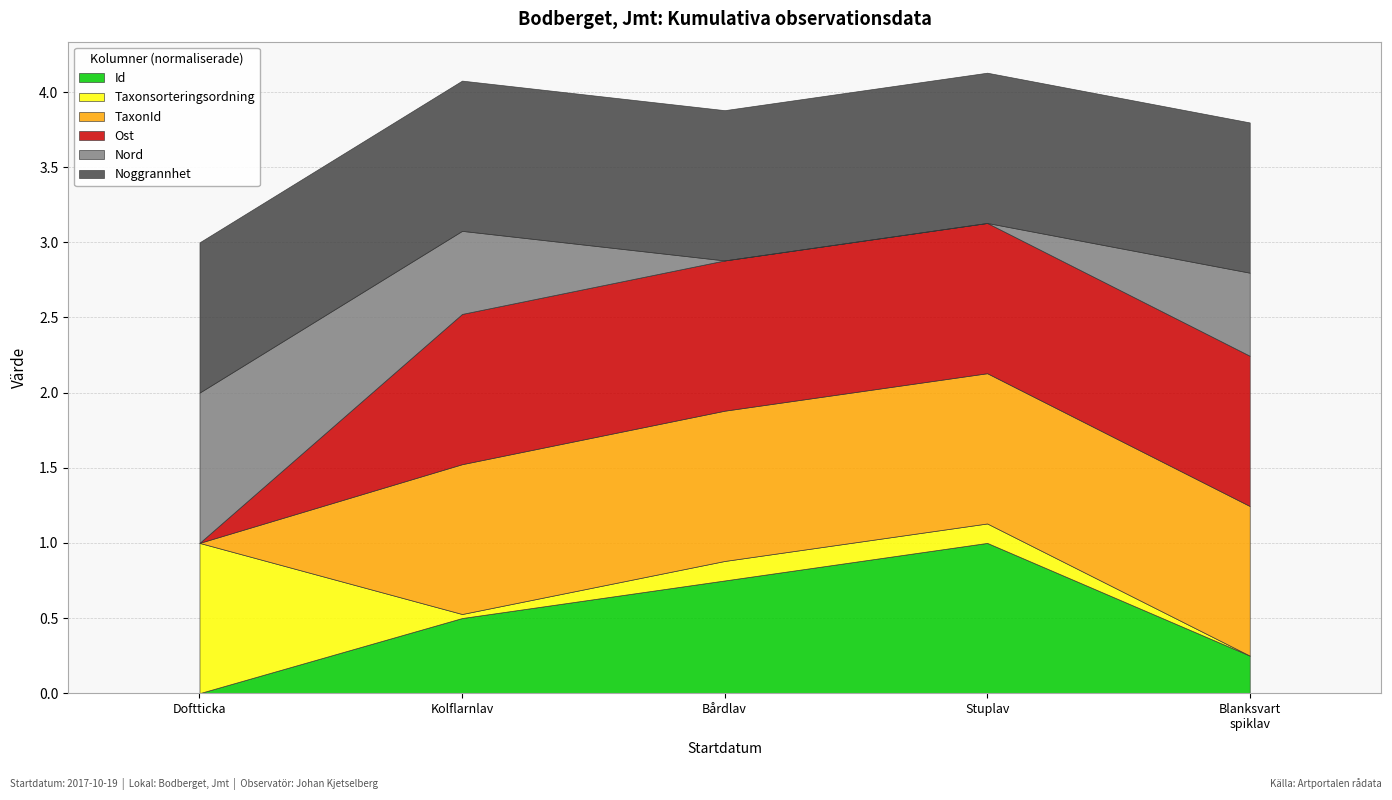

At which label does Id reach its peak?

Stuplav